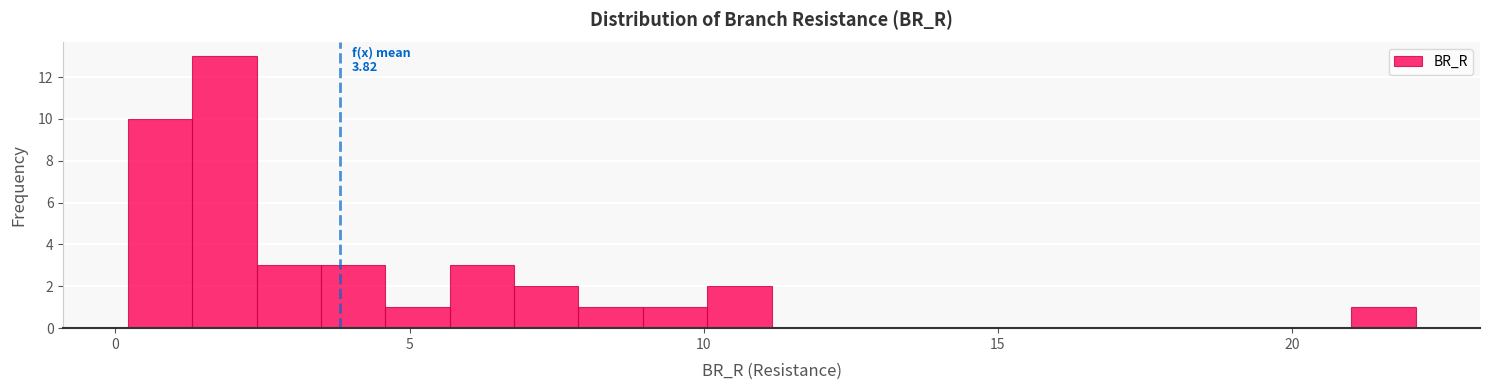

Around what value on the x-axis is the tallest bar? Give the approximate position of its centre, as read against the axis.

2.0